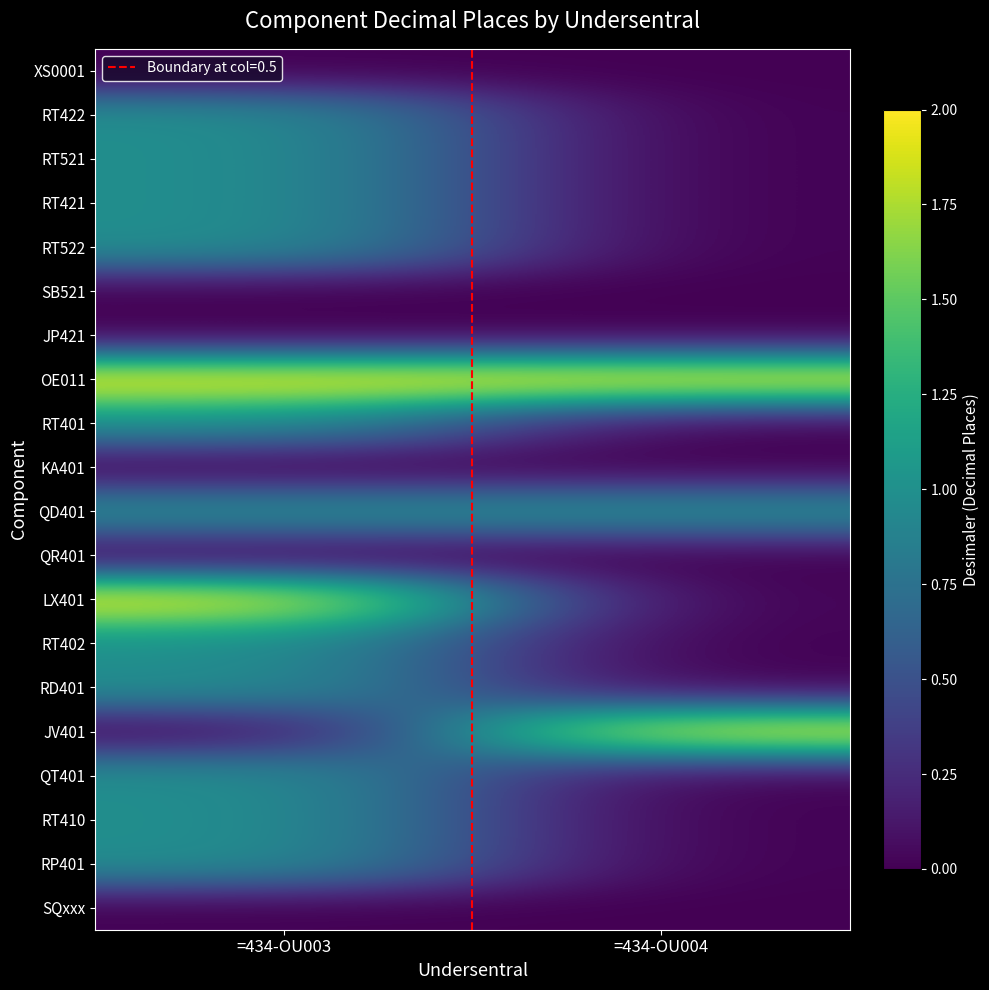

Which series changed the most between =434-OU003 and =434-OU004?

LX401